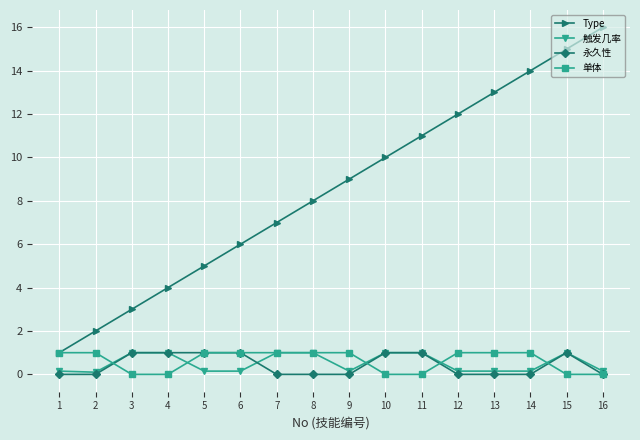

How many data points in Type are less than 9?

8